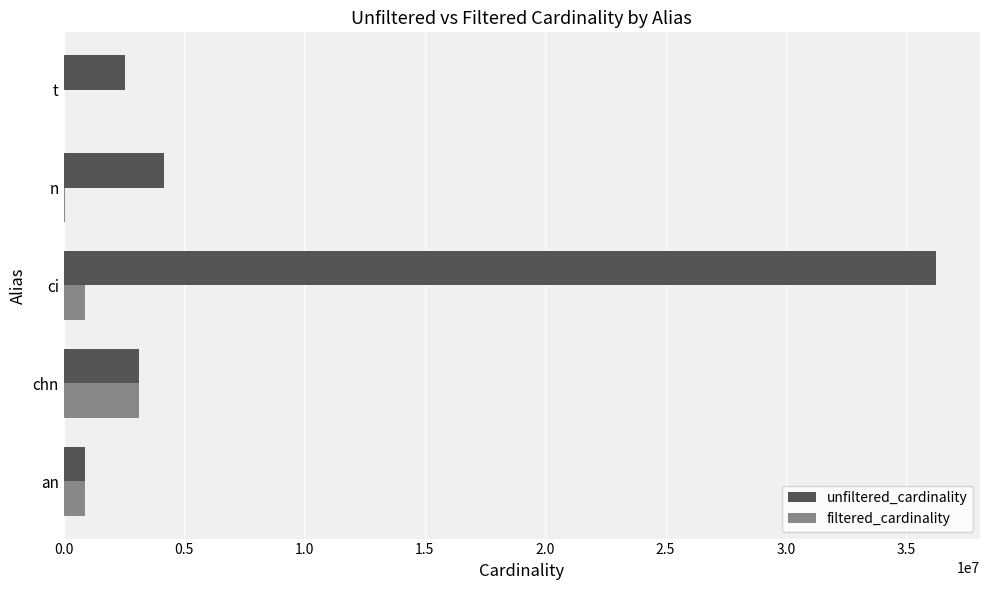

Which series has the largest total across all categories?

unfiltered_cardinality